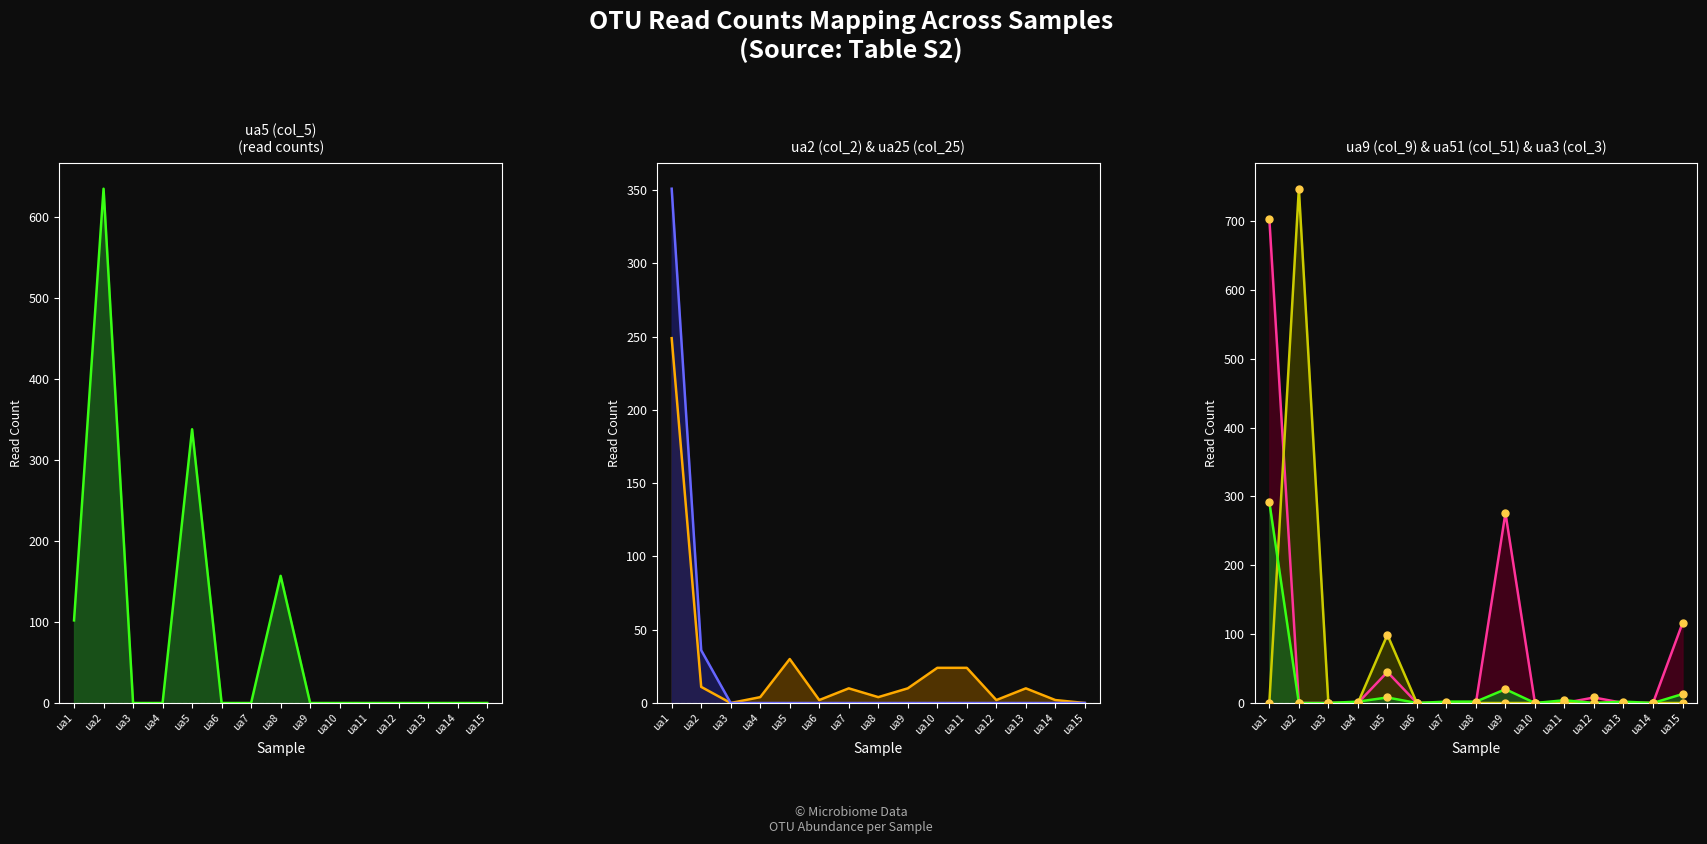

True or false: ua5 (col_5) line has more than 2 points higher than both neighbors.

True